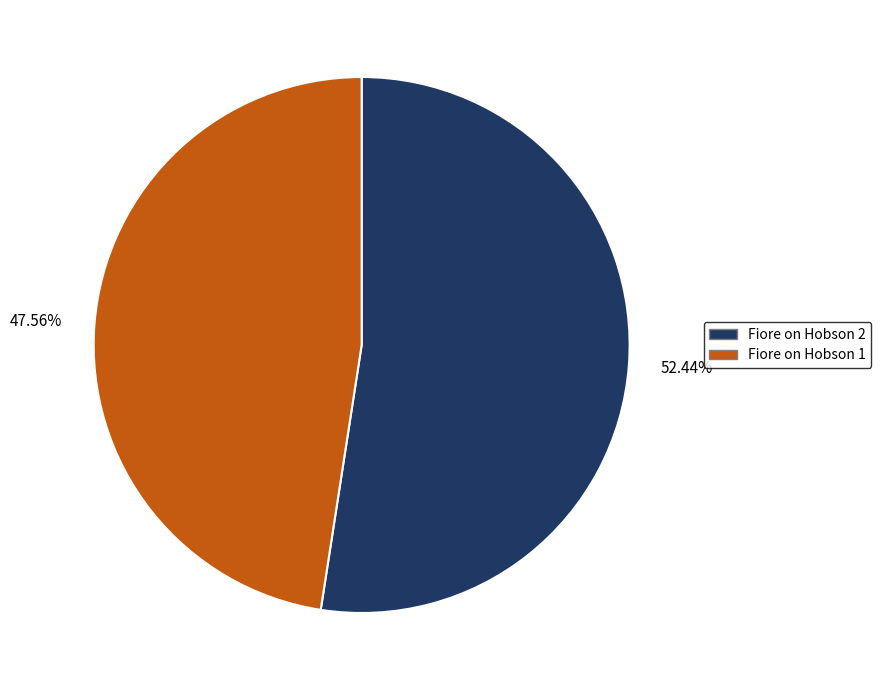

What is the smallest slice in the pie chart?

Fiore on Hobson 1